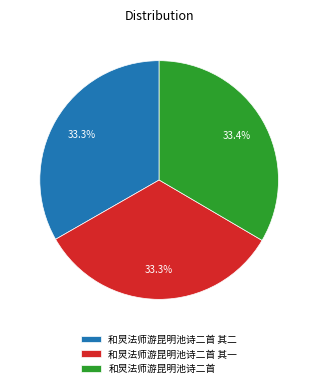

Does any single category account for the majority?

No